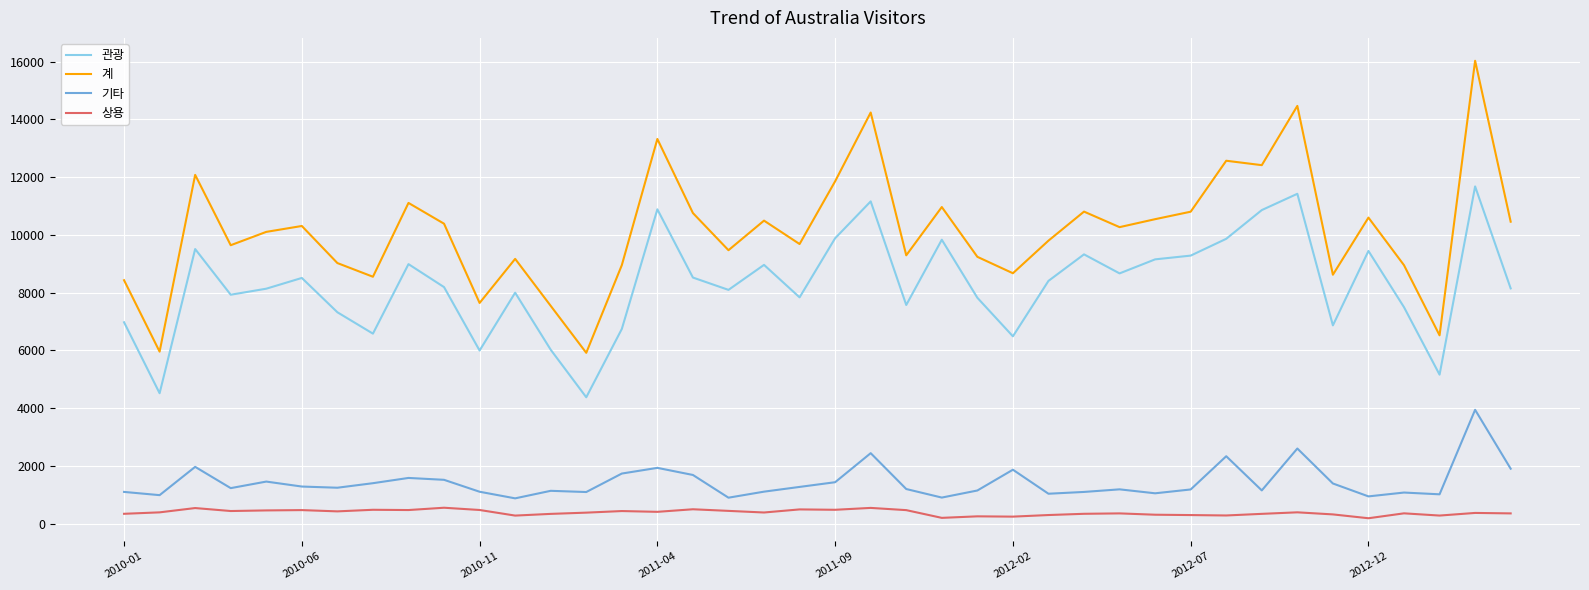

What is the smallest value displayed?

186